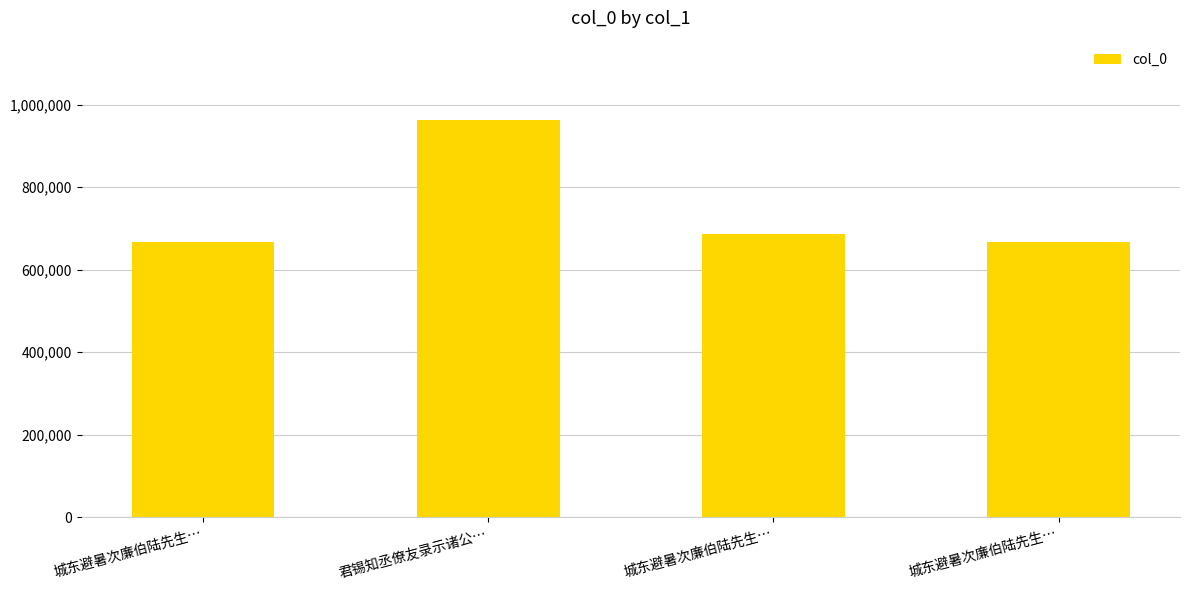

Which label corresponds to the smallest value in the chart?

城东避暑次廉伯陆先生…